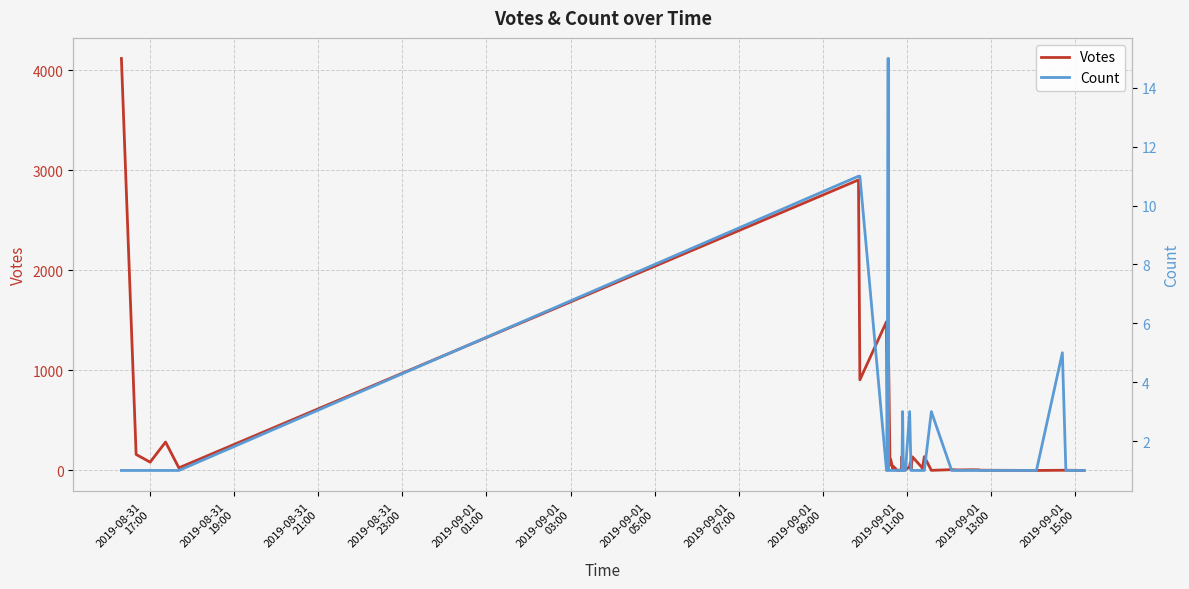

Count the number of categories in the chart.

40